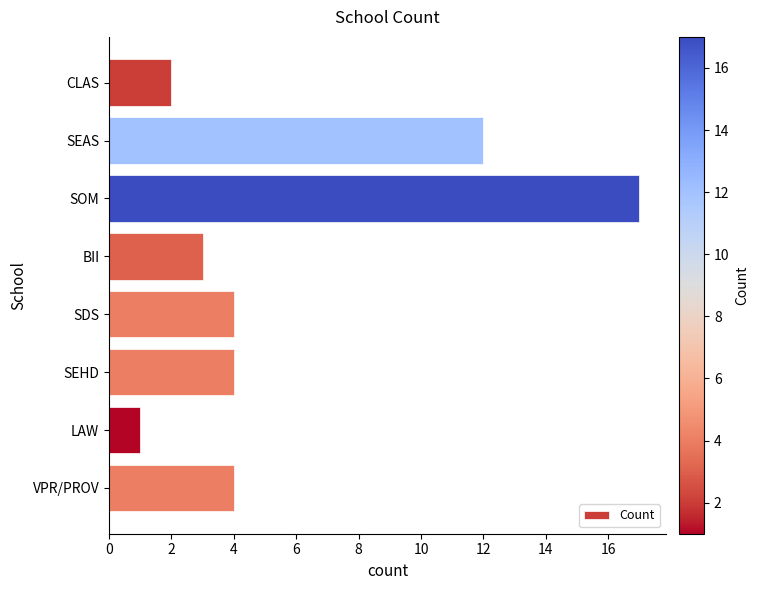

True or false: the data shows 4 at SDS.

True